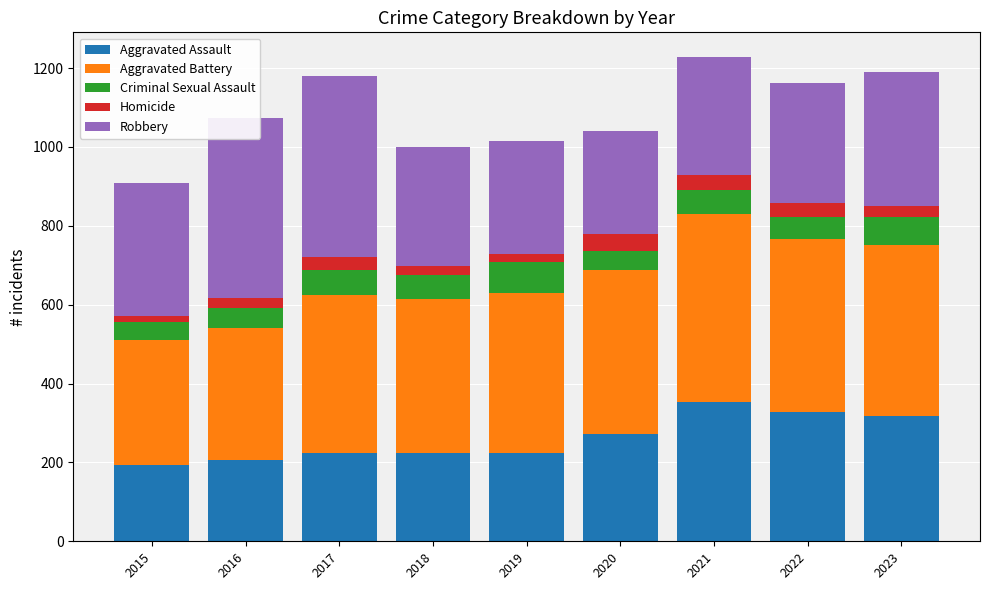

What is the total value across all series at 2020?

1041